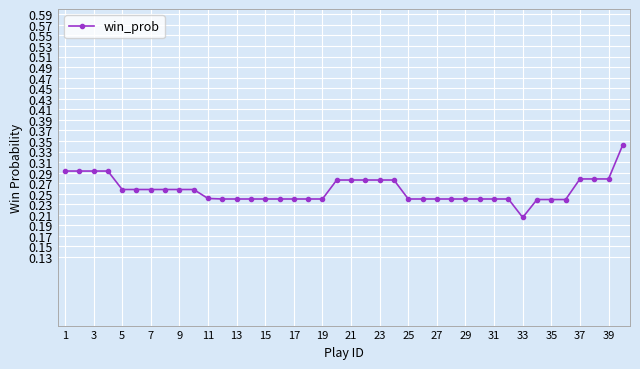

Count the values in the range 0 to 1.

40